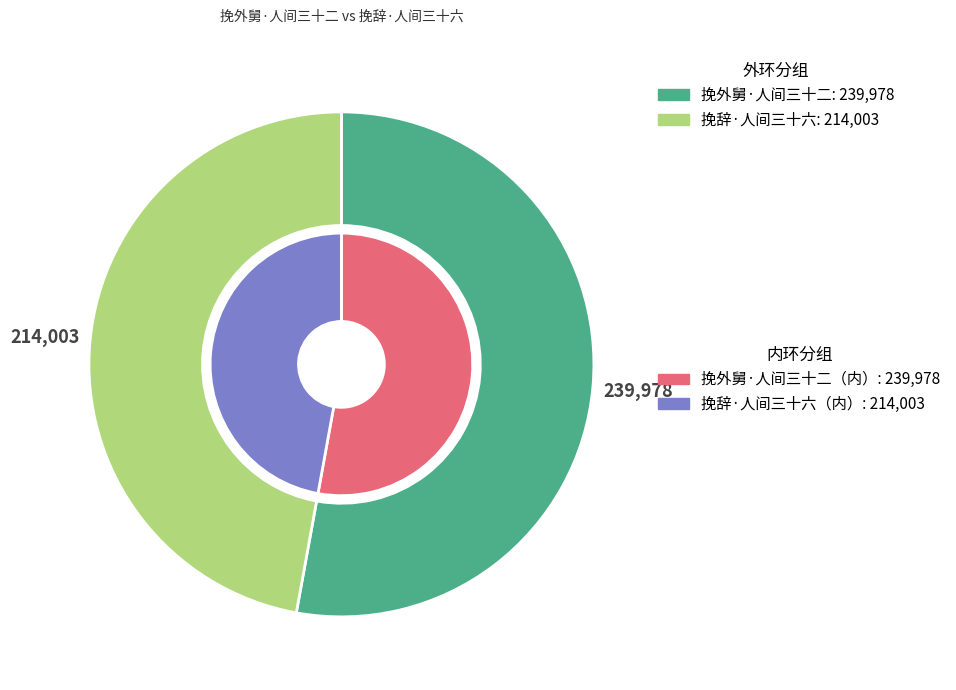

Rank the categories by value from highest to lowest.

挽外舅·人间三十二, 挽辞·人间三十六